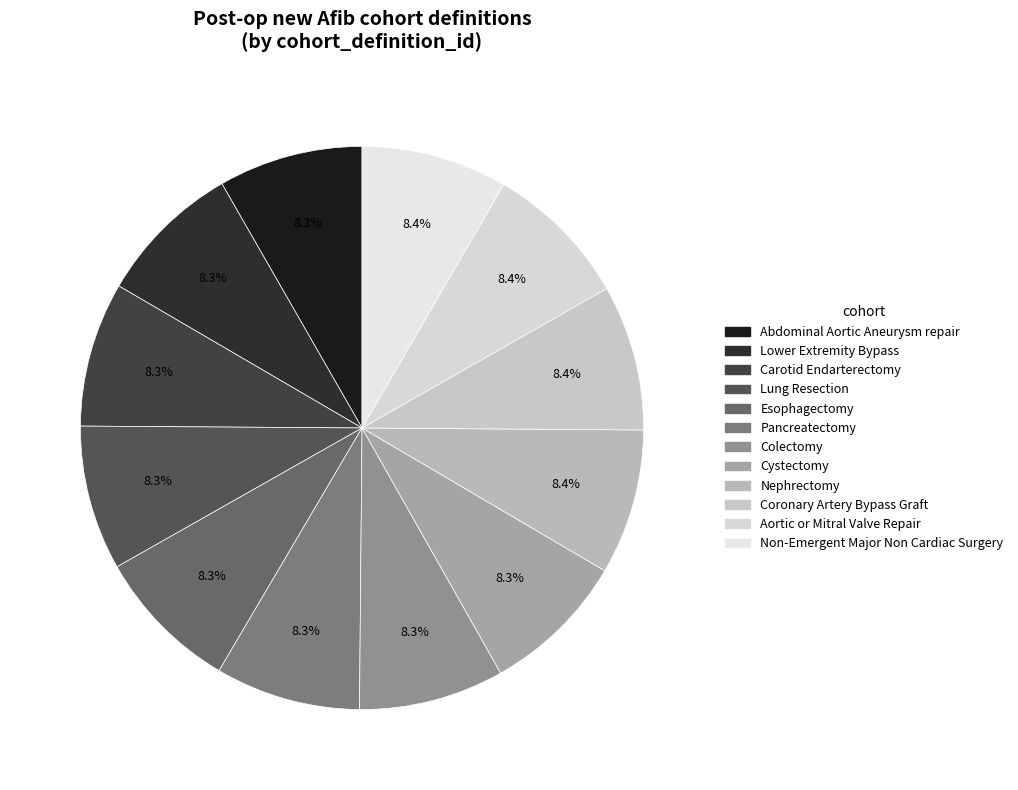

Approximately how many times larger is the value at Non-Emergent Major Non Cardiac Surgery compared to Aortic or Mitral Valve Repair?

1.0